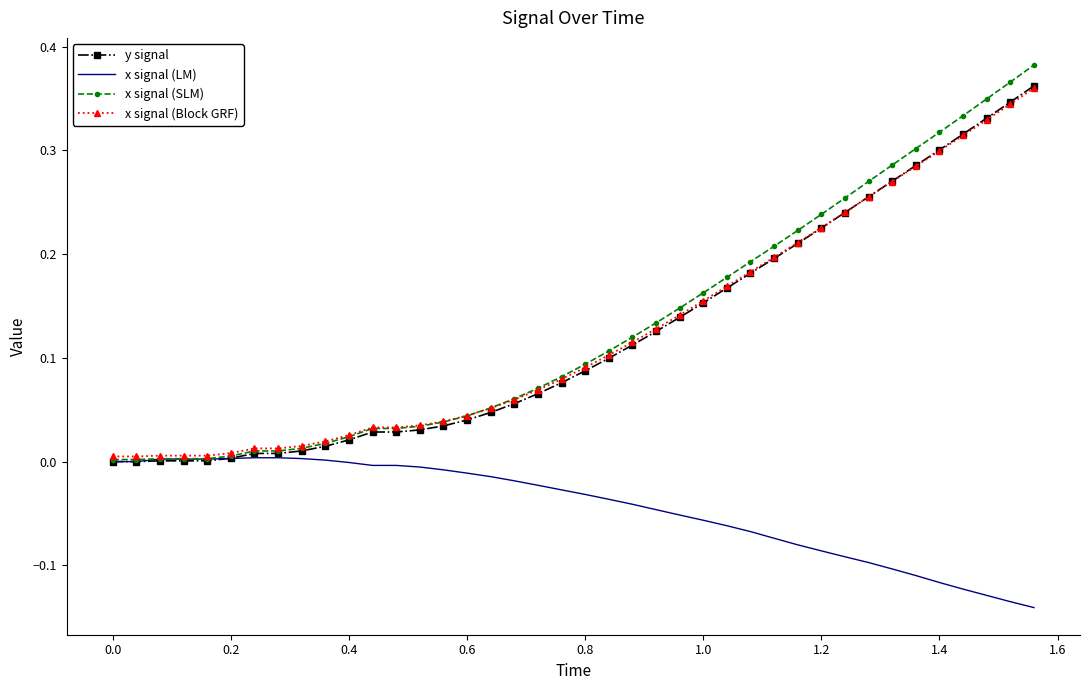

Which series has the widest spread of values?

x signal (SLM)